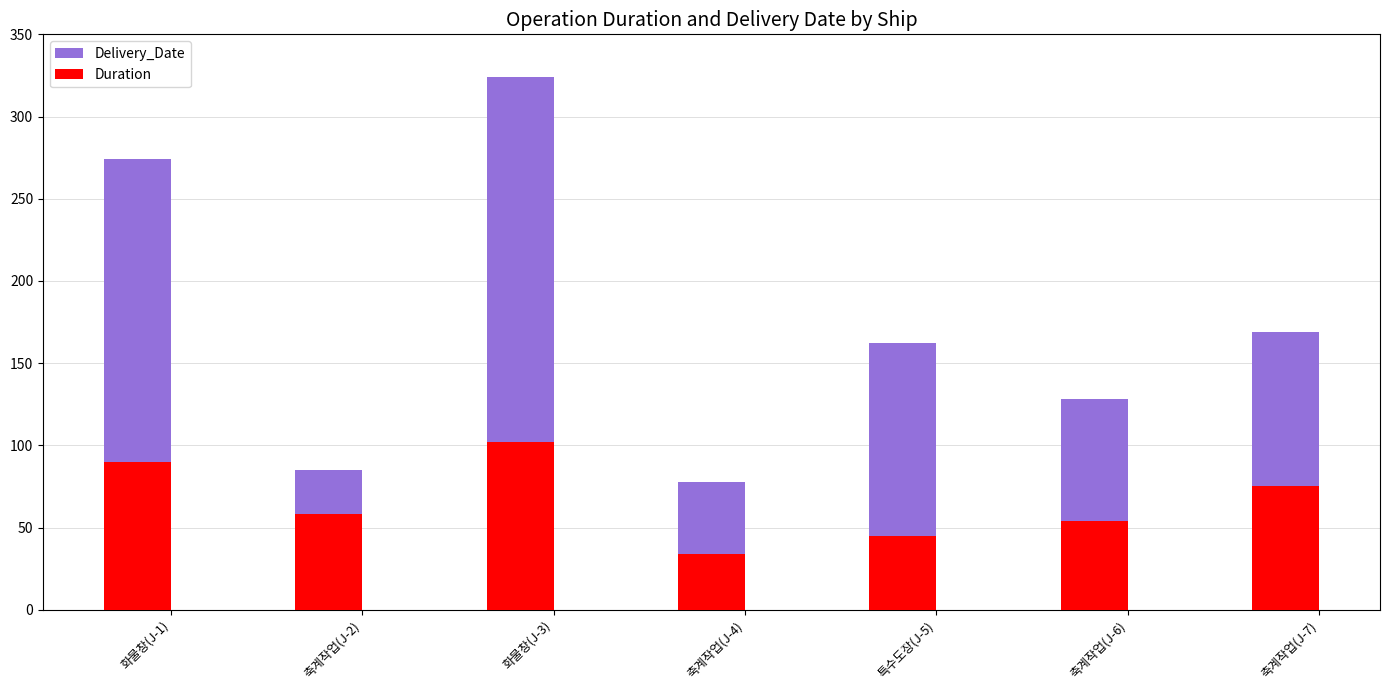

What is the difference between the maximum and minimum values in the Delivery_Date series?

246